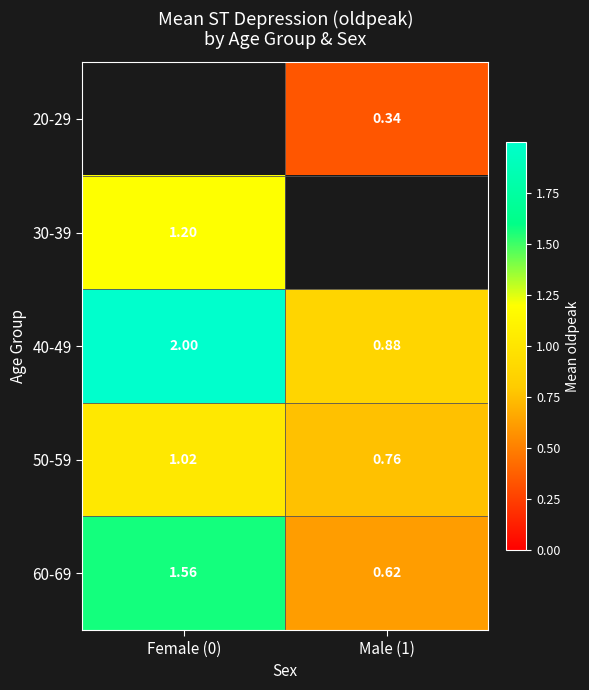

Which series has the largest range (max minus min)?

40-49